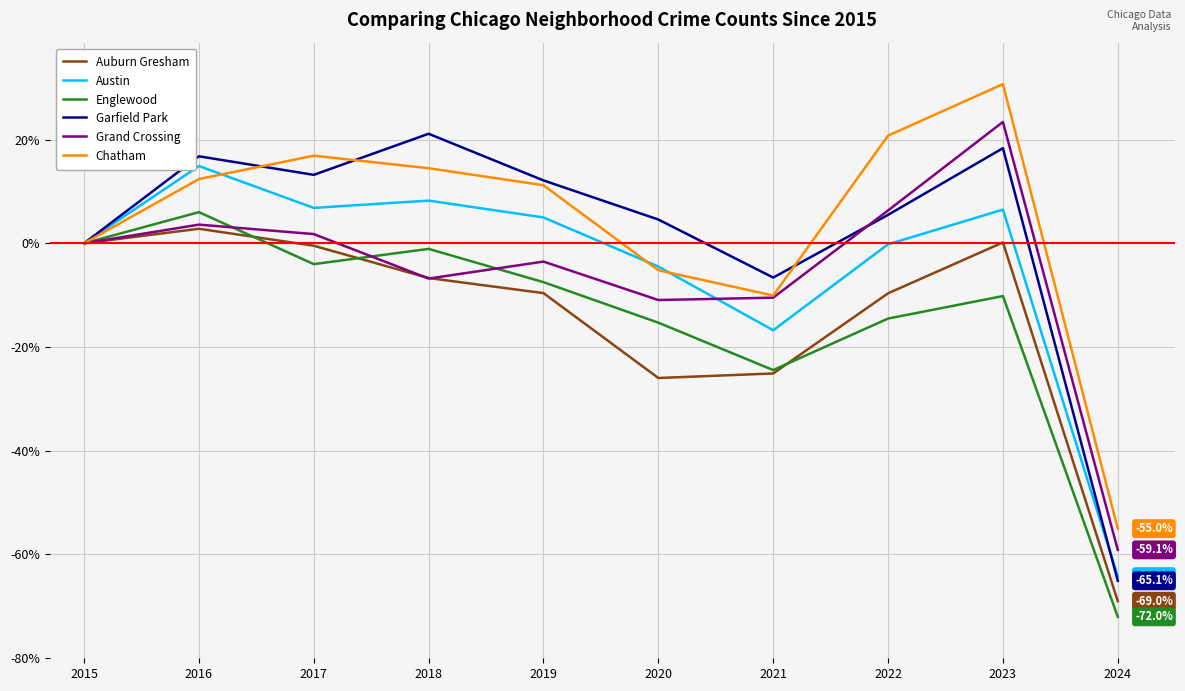

True or false: Austin has a value of -16.8 at 2021.

True